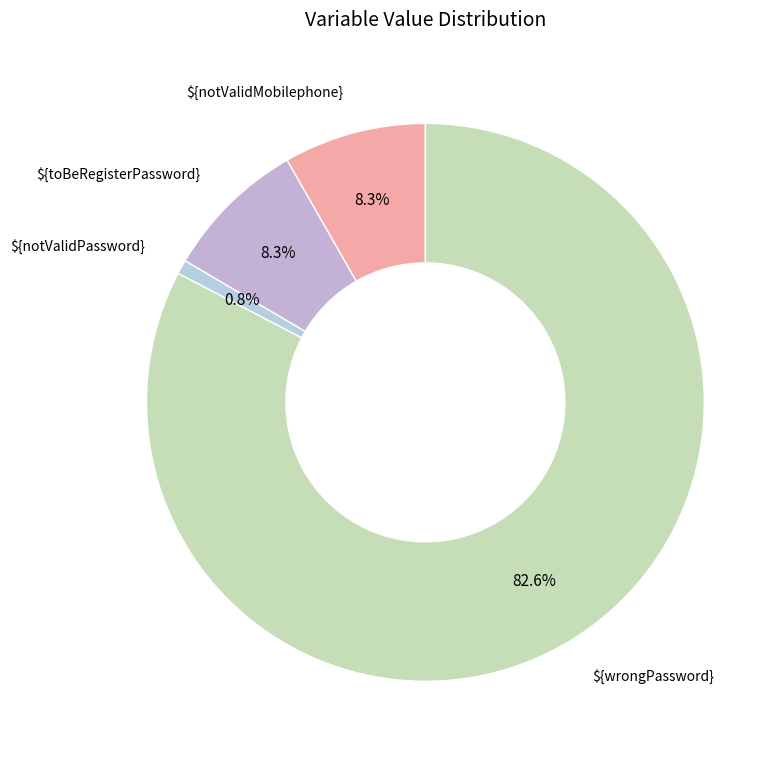

How many segments does this pie chart have?

4